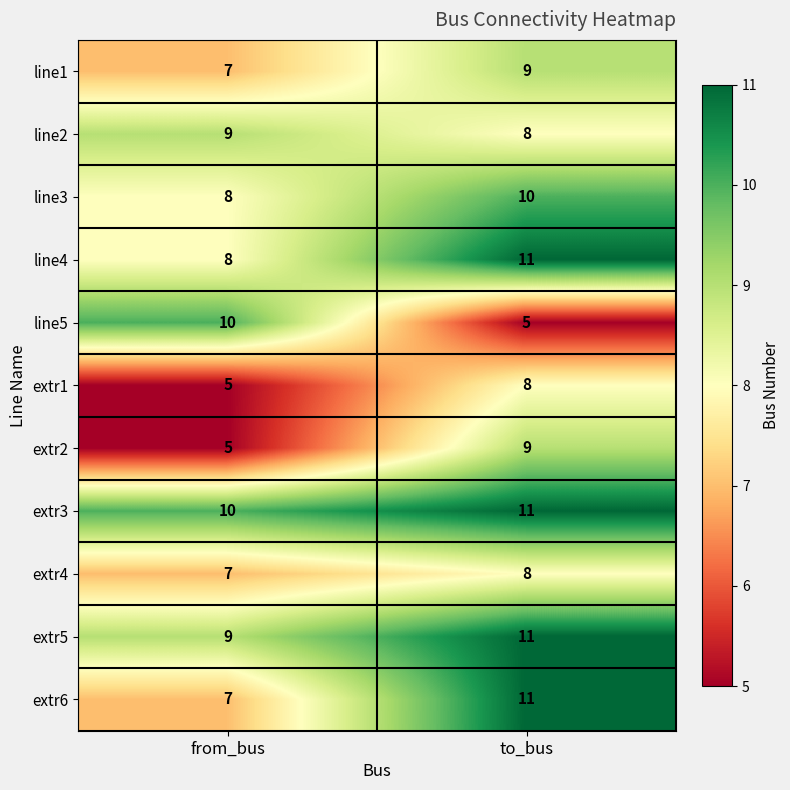

What is the sum of the extr5 values at to_bus and from_bus?

20